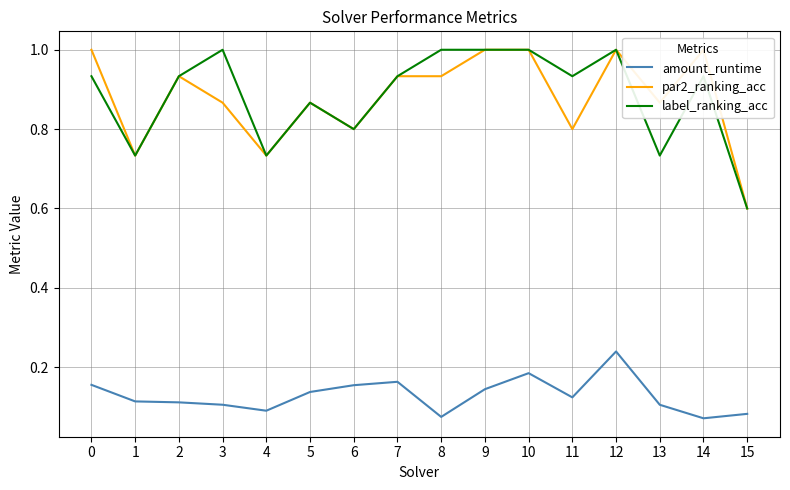

Which series has the largest total across all categories?

label_ranking_acc